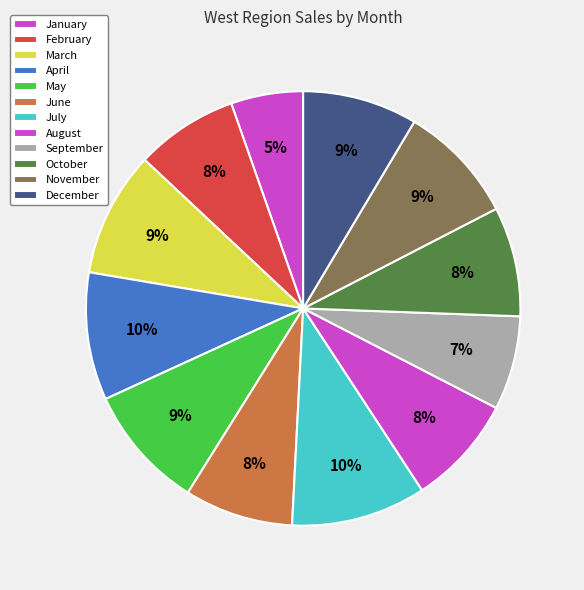

How many segments does this pie chart have?

12